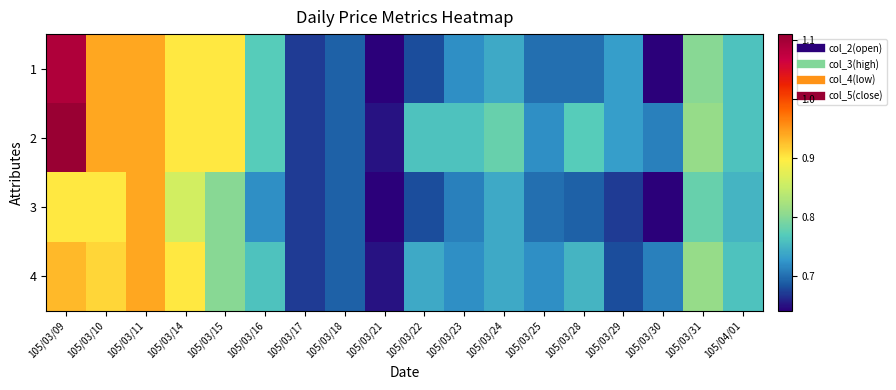

Reading left to right, transcribe all the data shown in this chart.

1: 105/03/09=1.1	105/03/10=0.9	105/03/11=0.9	105/03/14=0.9	105/03/15=0.9	105/03/16=0.8	105/03/17=0.7	105/03/18=0.7	105/03/21=0.6	105/03/22=0.7	105/03/23=0.7	105/03/24=0.7	105/03/25=0.7	105/03/28=0.7	105/03/29=0.7	105/03/30=0.6	105/03/31=0.8	105/04/01=0.8
2: 105/03/09=1.1	105/03/10=0.9	105/03/11=0.9	105/03/14=0.9	105/03/15=0.9	105/03/16=0.8	105/03/17=0.7	105/03/18=0.7	105/03/21=0.7	105/03/22=0.8	105/03/23=0.8	105/03/24=0.8	105/03/25=0.7	105/03/28=0.8	105/03/29=0.7	105/03/30=0.7	105/03/31=0.8	105/04/01=0.8
3: 105/03/09=0.9	105/03/10=0.9	105/03/11=0.9	105/03/14=0.9	105/03/15=0.8	105/03/16=0.7	105/03/17=0.7	105/03/18=0.7	105/03/21=0.6	105/03/22=0.7	105/03/23=0.7	105/03/24=0.7	105/03/25=0.7	105/03/28=0.7	105/03/29=0.7	105/03/30=0.6	105/03/31=0.8	105/04/01=0.8
4: 105/03/09=0.9	105/03/10=0.9	105/03/11=0.9	105/03/14=0.9	105/03/15=0.8	105/03/16=0.8	105/03/17=0.7	105/03/18=0.7	105/03/21=0.7	105/03/22=0.7	105/03/23=0.7	105/03/24=0.7	105/03/25=0.7	105/03/28=0.8	105/03/29=0.7	105/03/30=0.7	105/03/31=0.8	105/04/01=0.8